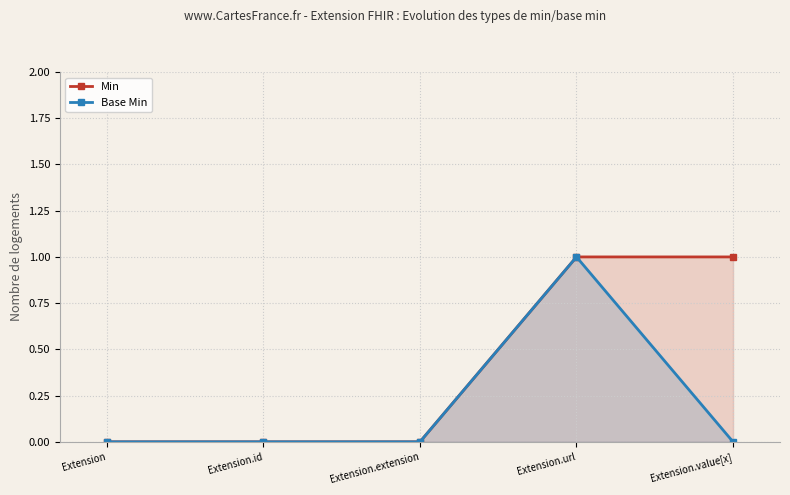

List the series in order of their peak value, lowest first.

Min, Base Min